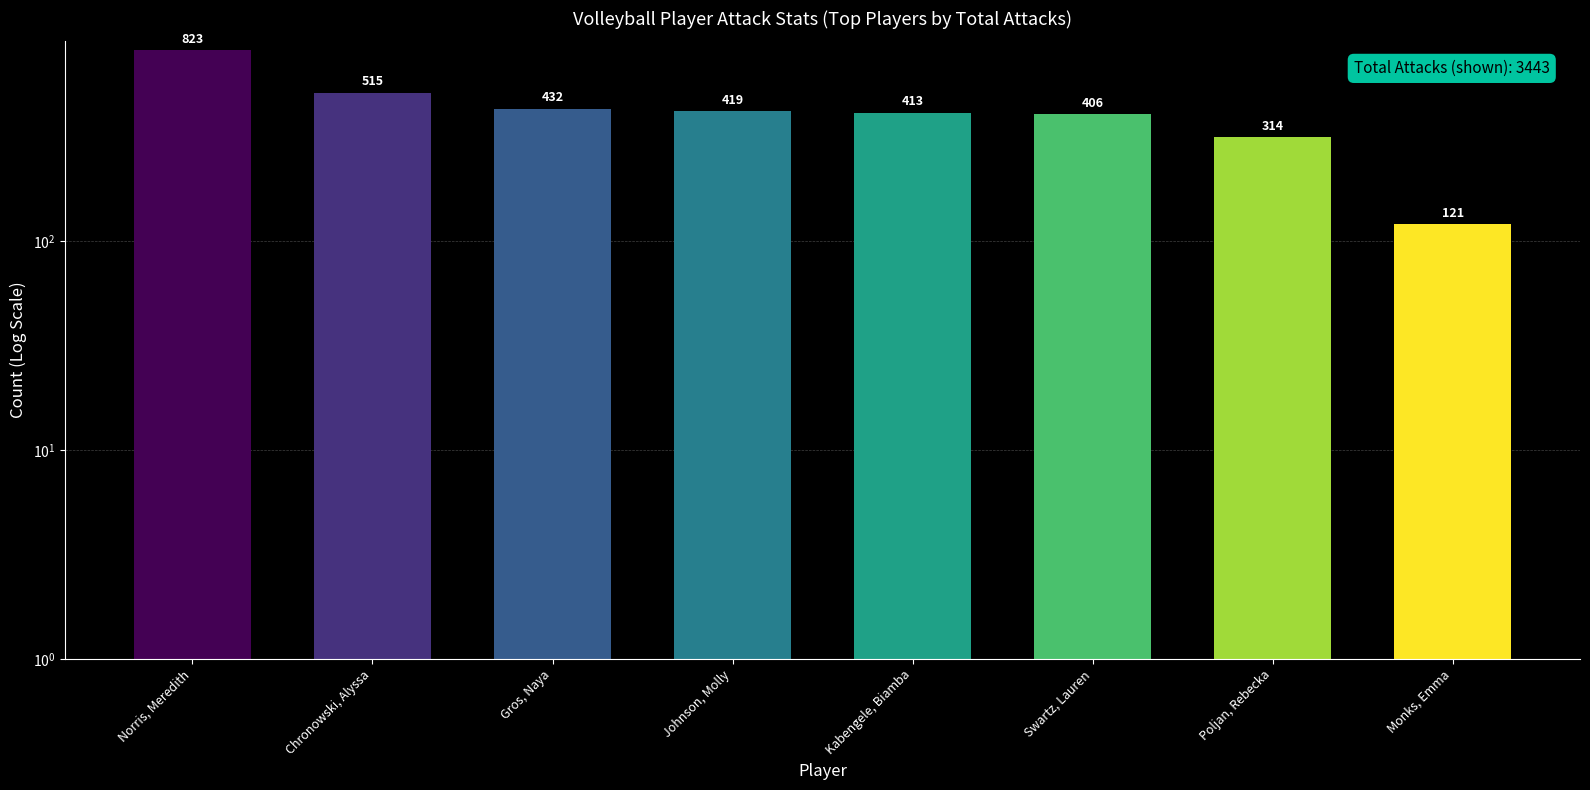

What is the difference between the second highest and minimum values?

394